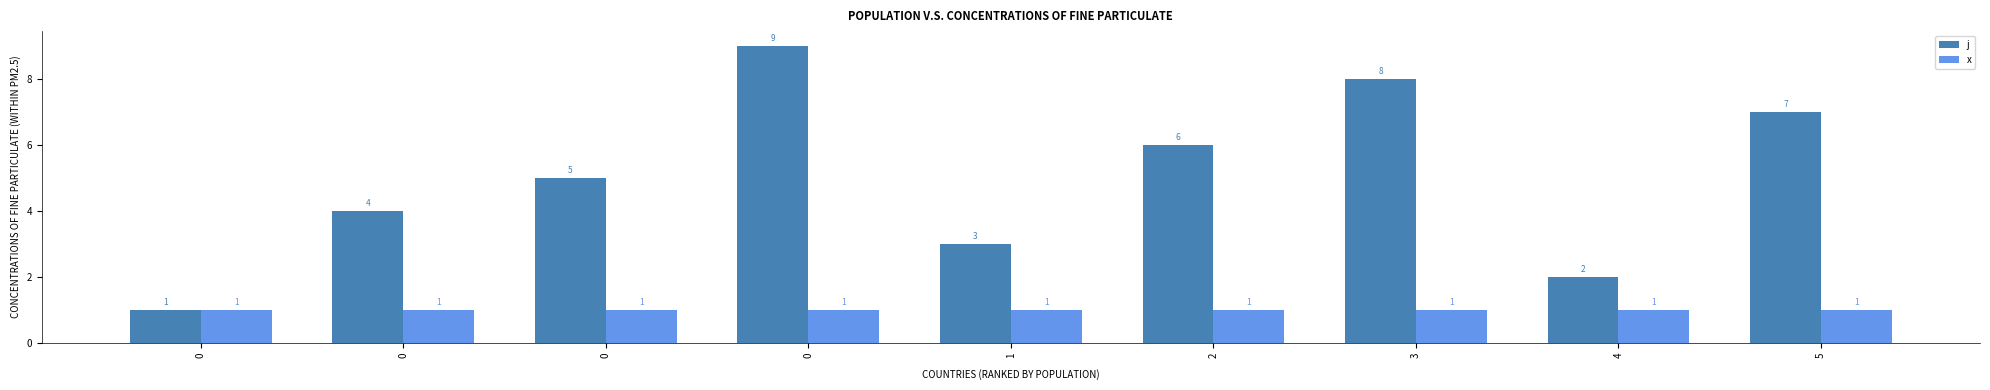

How many bars are there in total?

18